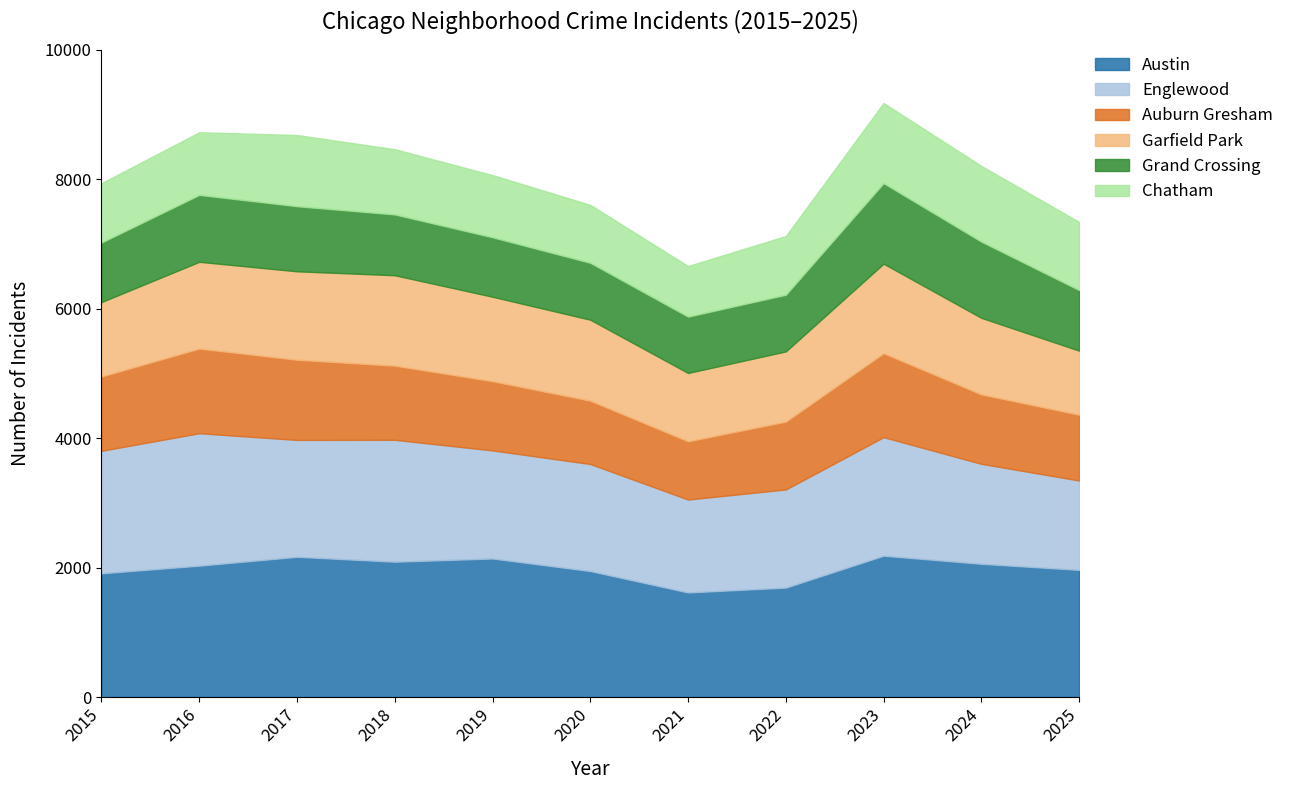

What is the total value across all series at 2022?

7124